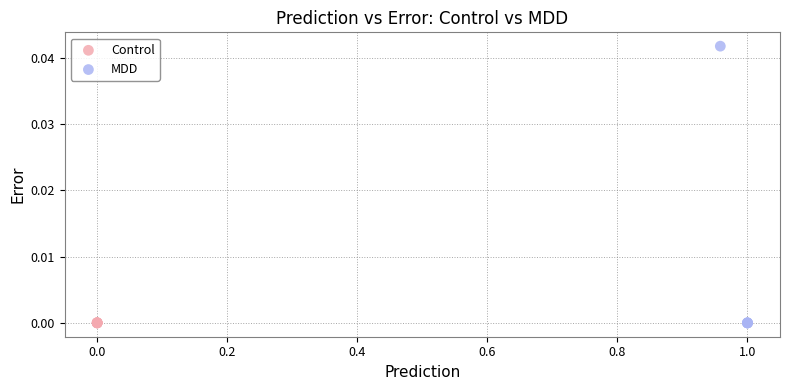

Which series has the widest spread of Y values?

MDD